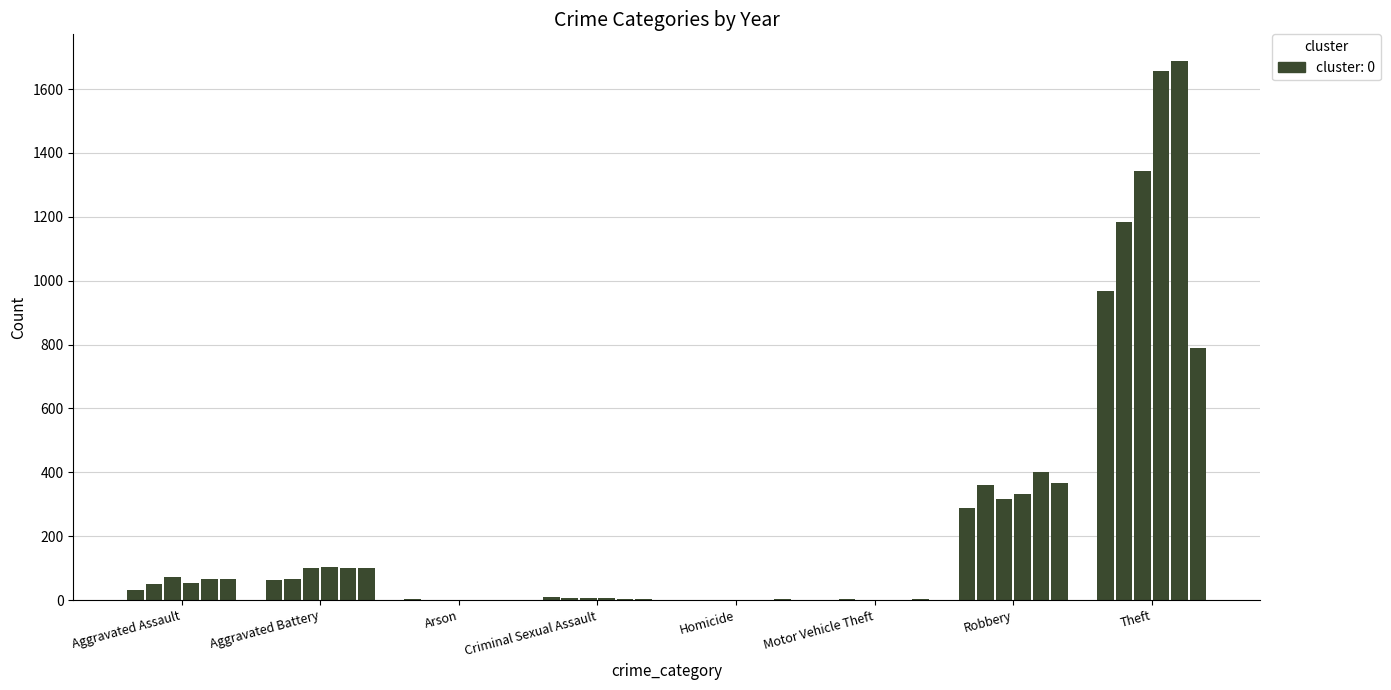

What is the total value across all series at Robbery?

2068